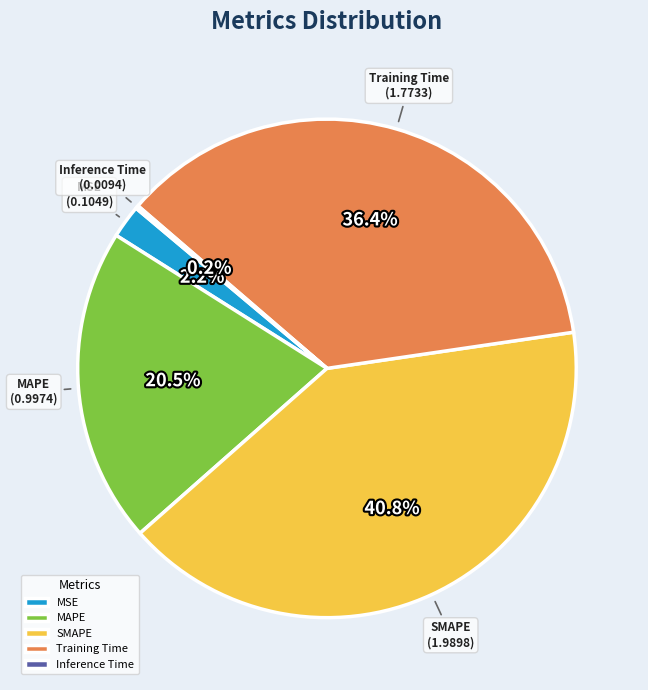

Do SMAPE and MSE together represent more than half of the pie?

No